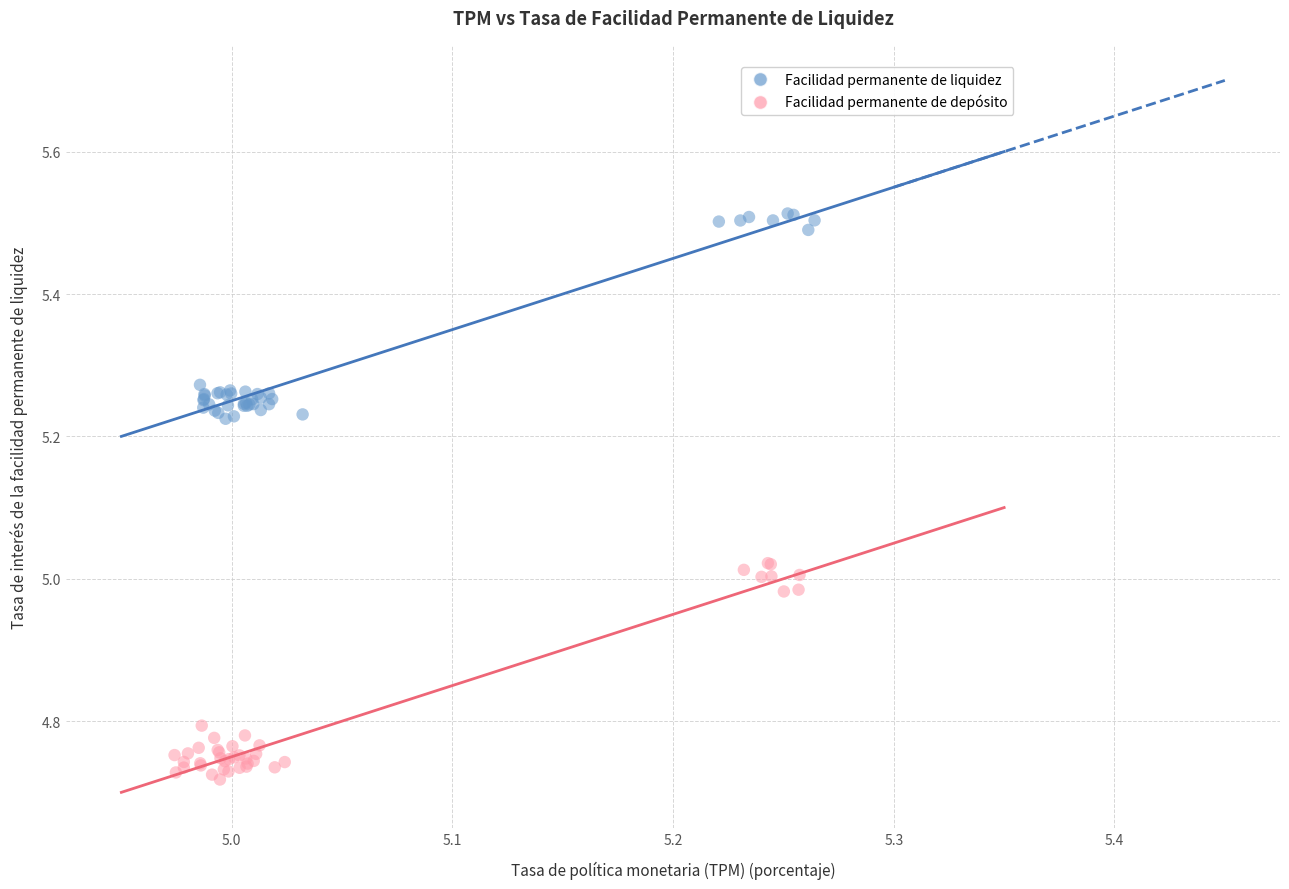

Which series has the widest spread of Y values?

Facilidad permanente de depósito